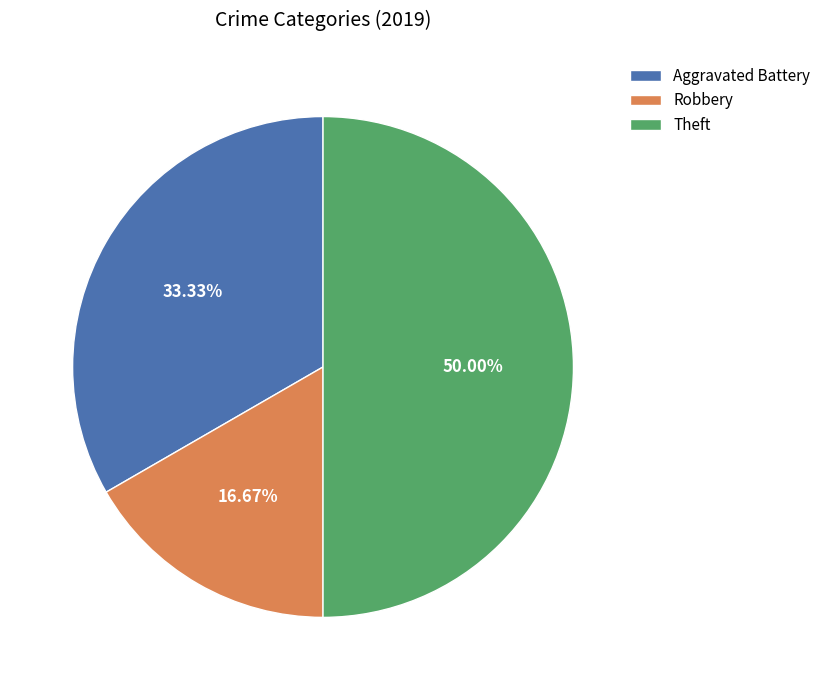

How many slices are in this pie chart?

3